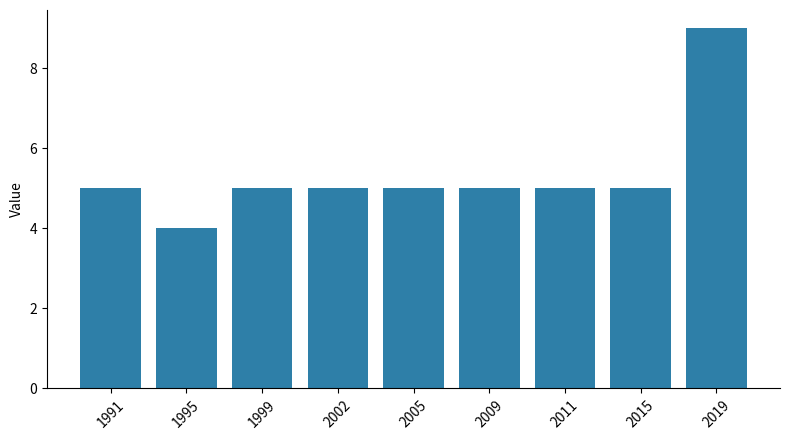

How many series are shown in this chart?

1